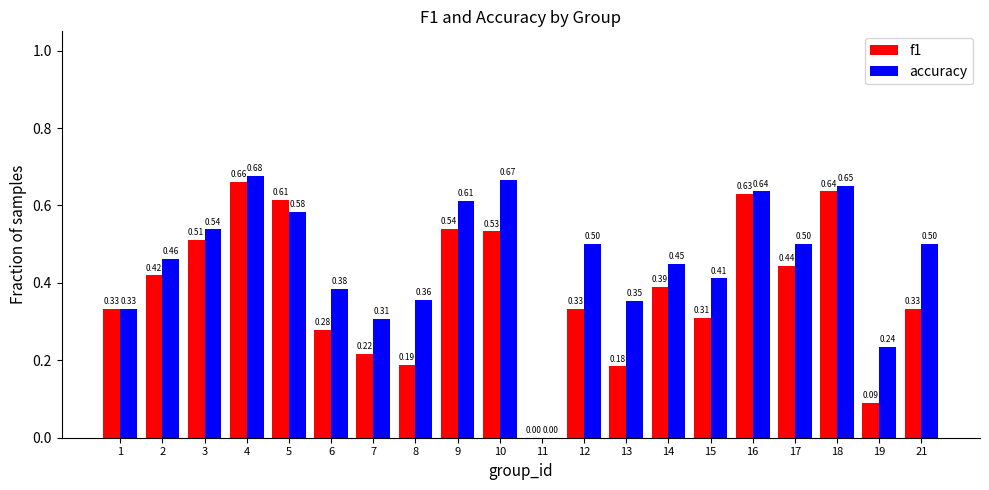

What is the sum of all f1 values?

7.6